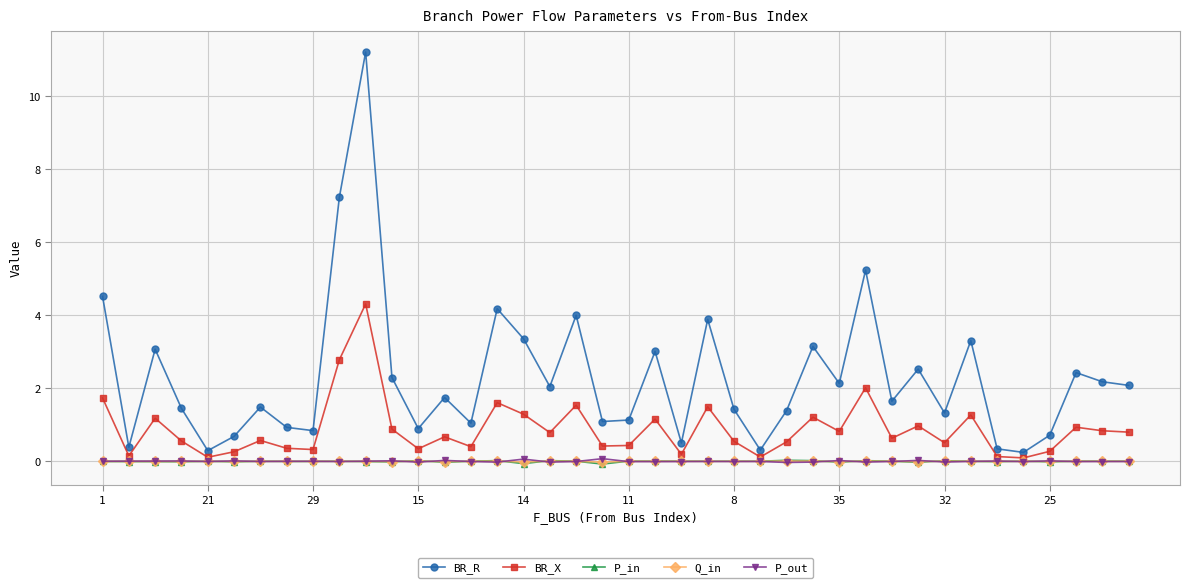

True or false: P_out has more than 2 interior local peaks.

True